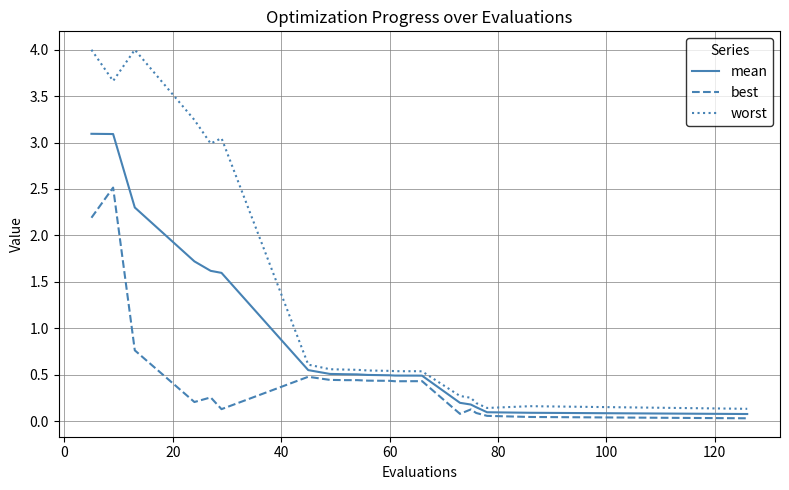

Which series has the widest spread of values?

worst